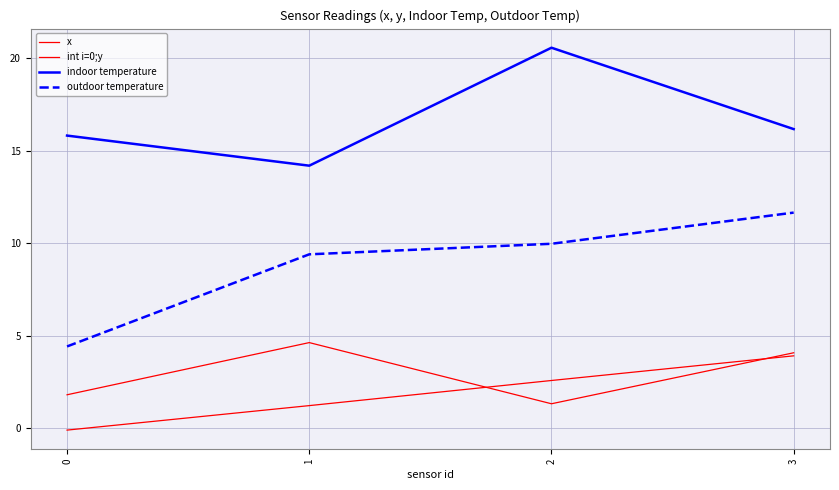

What is the difference between the maximum and minimum values in the indoor temperature series?

6.4